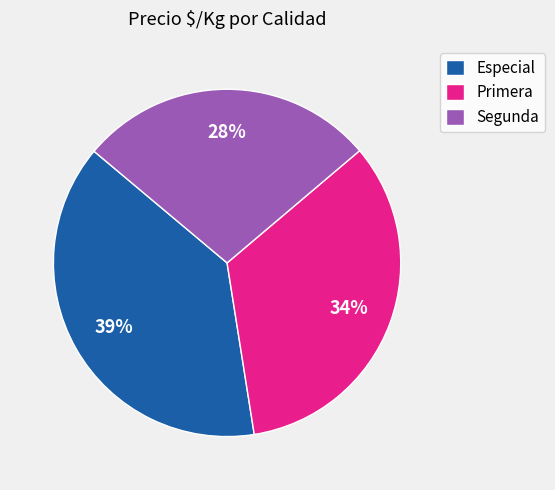

Does any single category account for the majority?

No